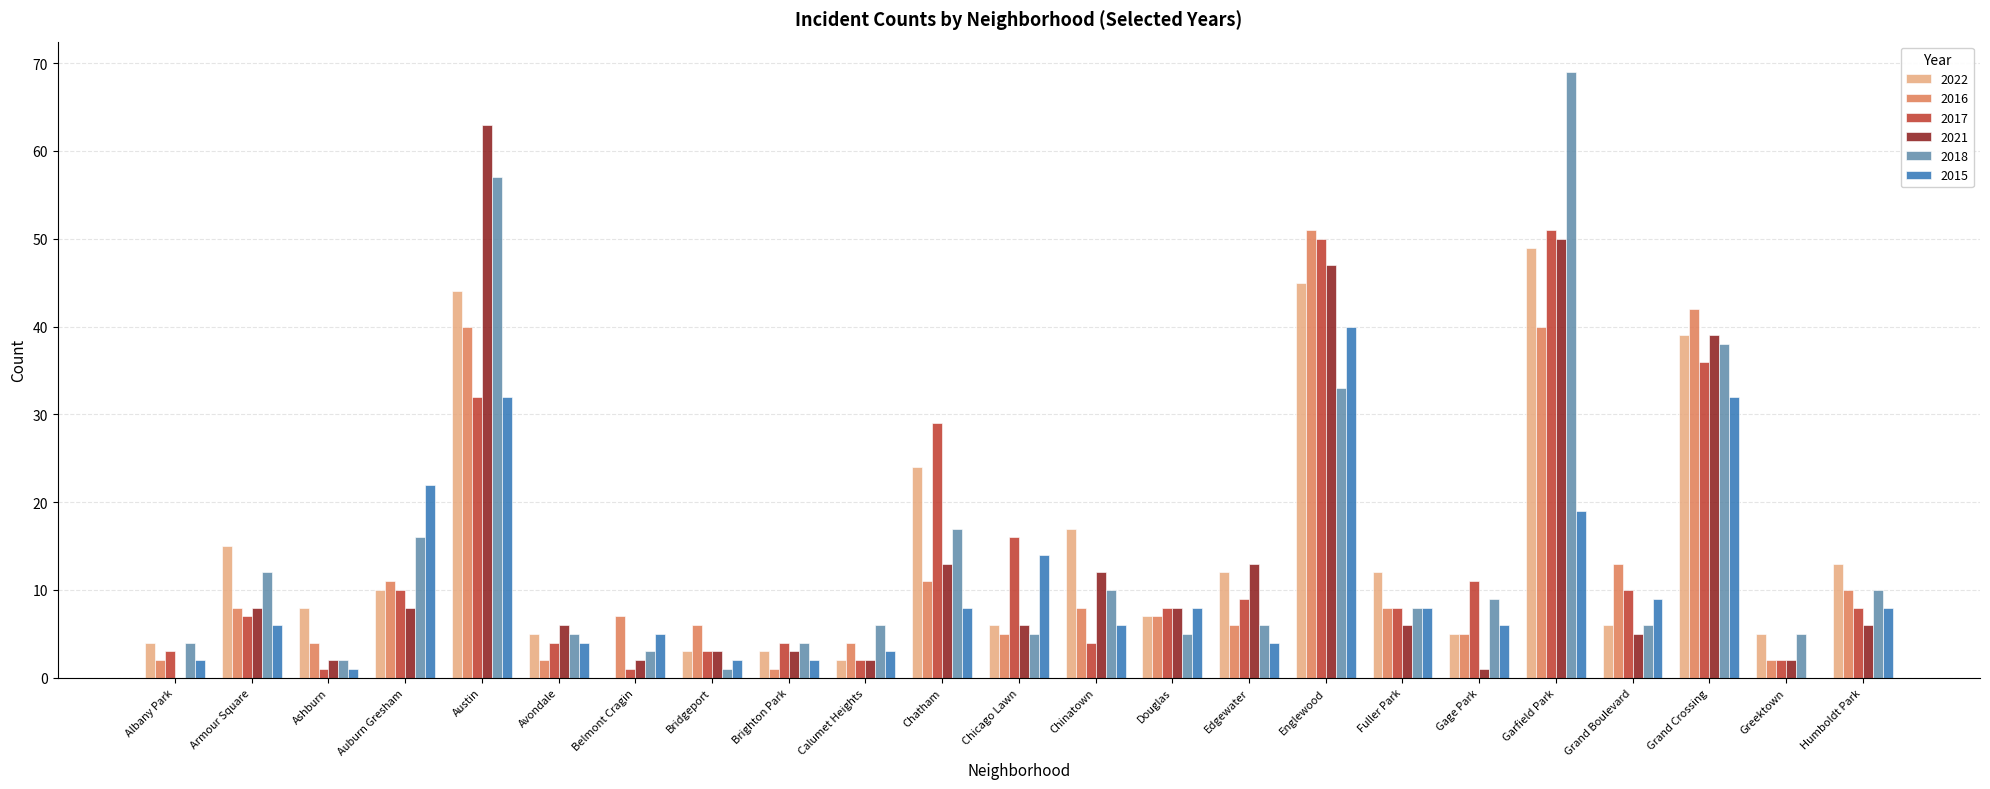

What is the maximum value shown in the chart?

69